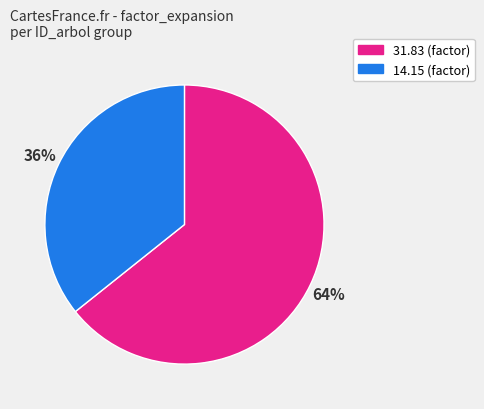

How many slices are in this pie chart?

2